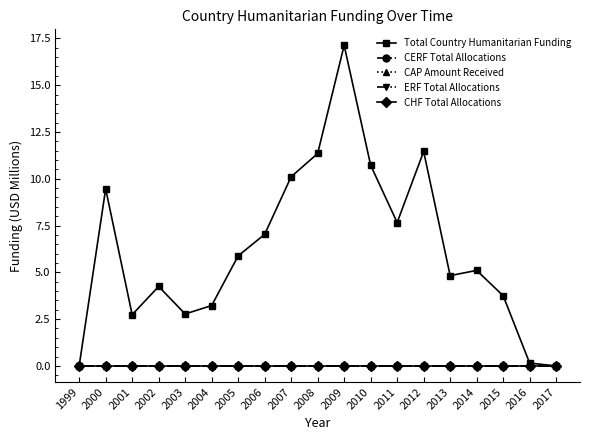

What is the sum of all Total Country Humanitarian Funding values?

117.6